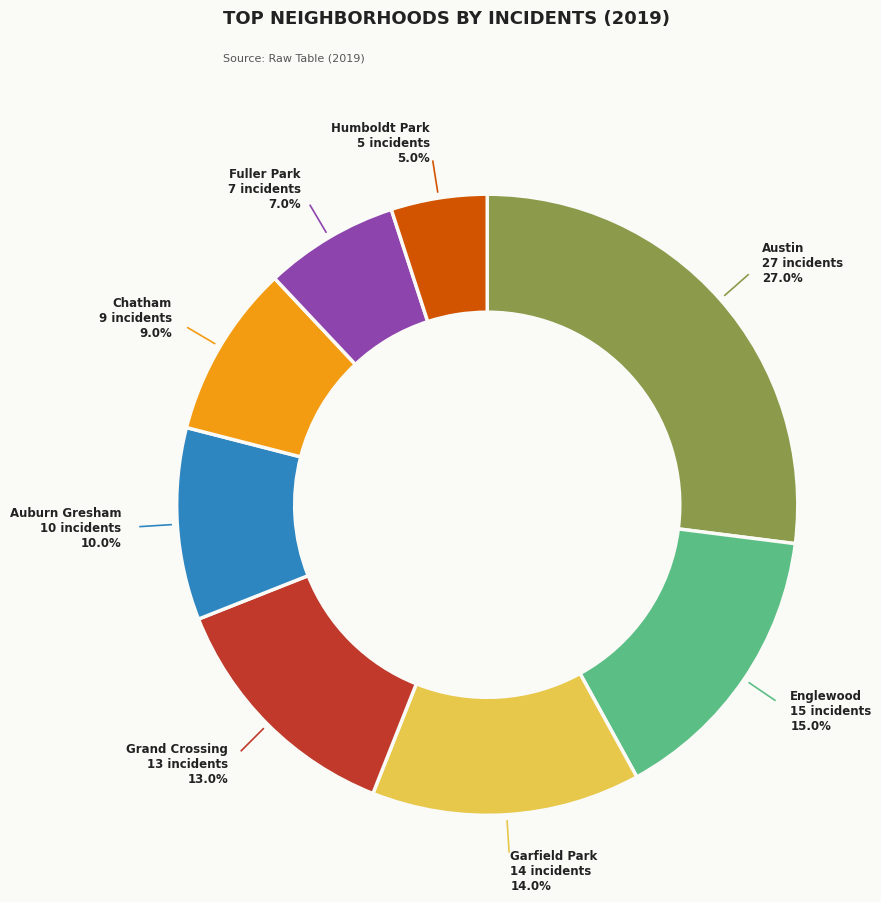

How many segments does this pie chart have?

8